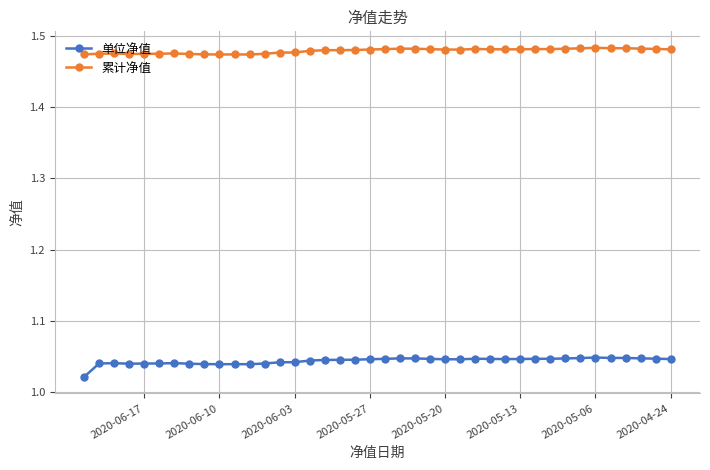

Which series has the largest total across all categories?

累计净值